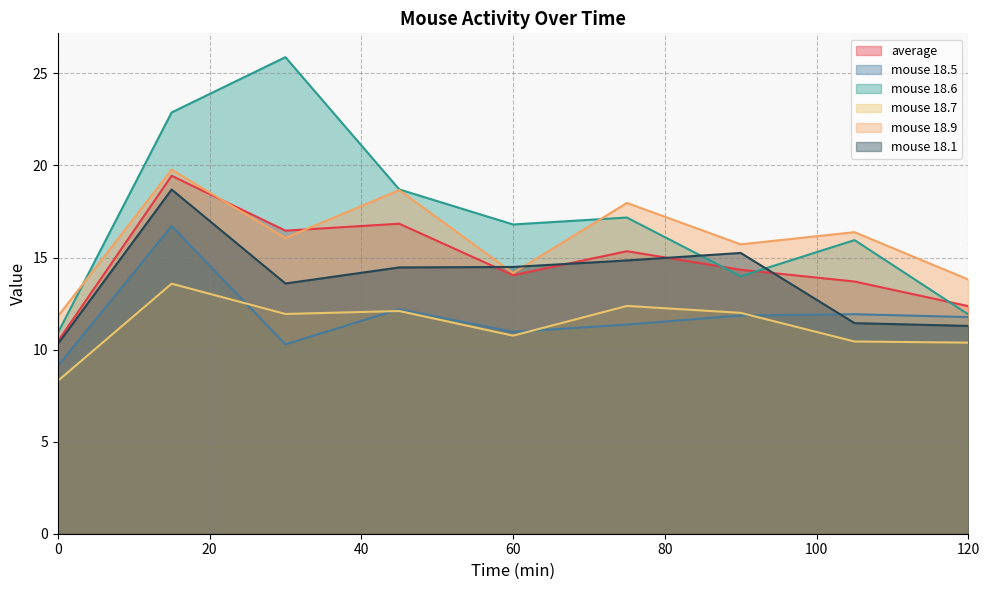

What is the maximum value for mouse 18.7?

13.6